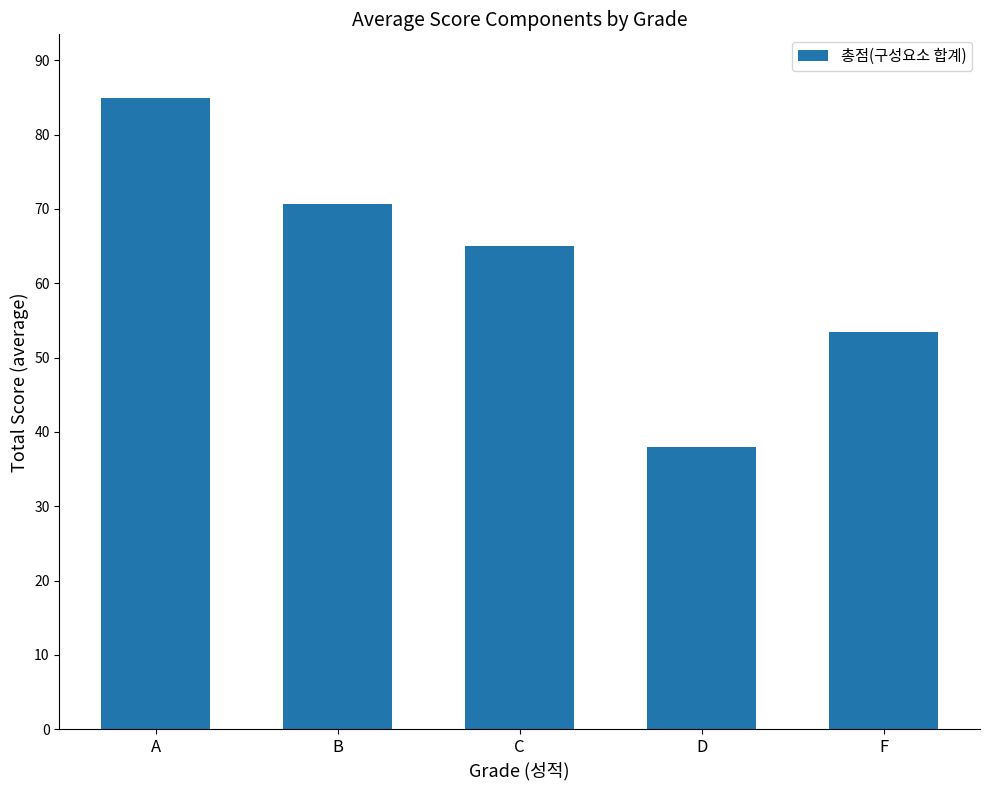

What is the maximum value shown in the chart?

85.0